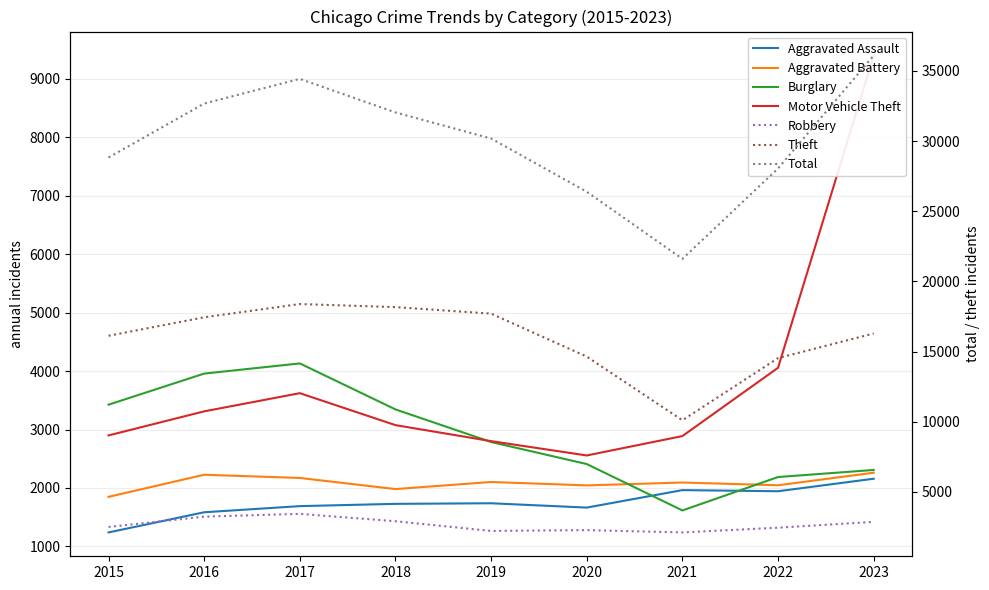

Where is the first local minimum for Burglary?

2021